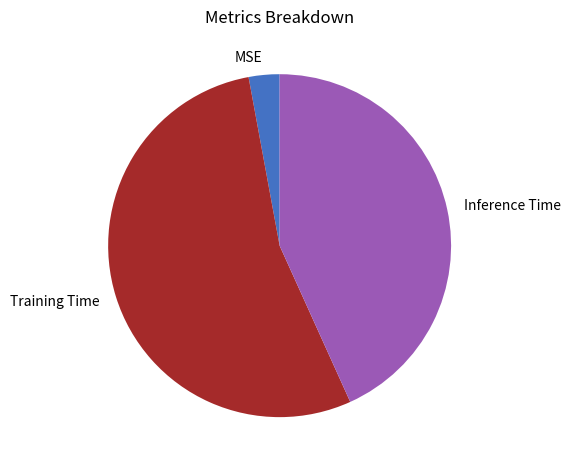

Does Training Time represent more than half of the total?

Yes